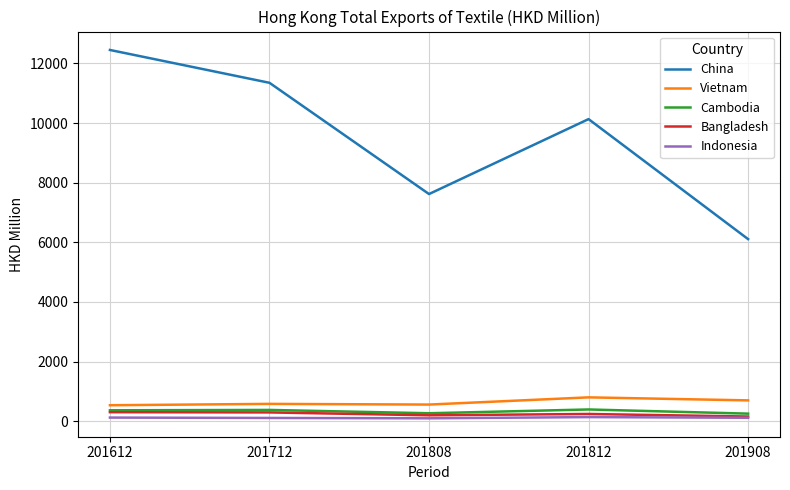

Where is the first local maximum for China?

201812